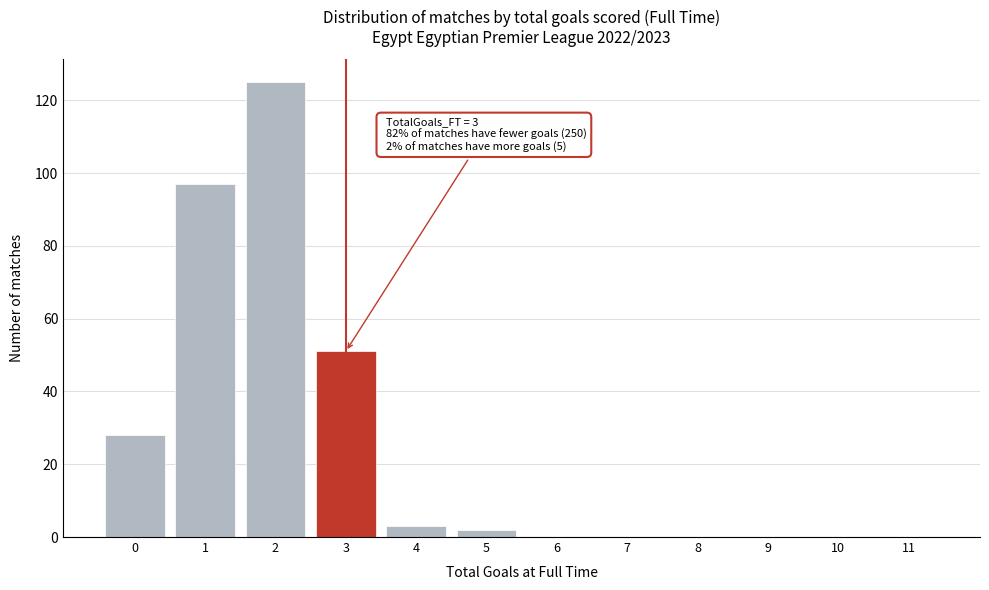

Which range on the x-axis has the tallest bar?

1.5 to 2.5